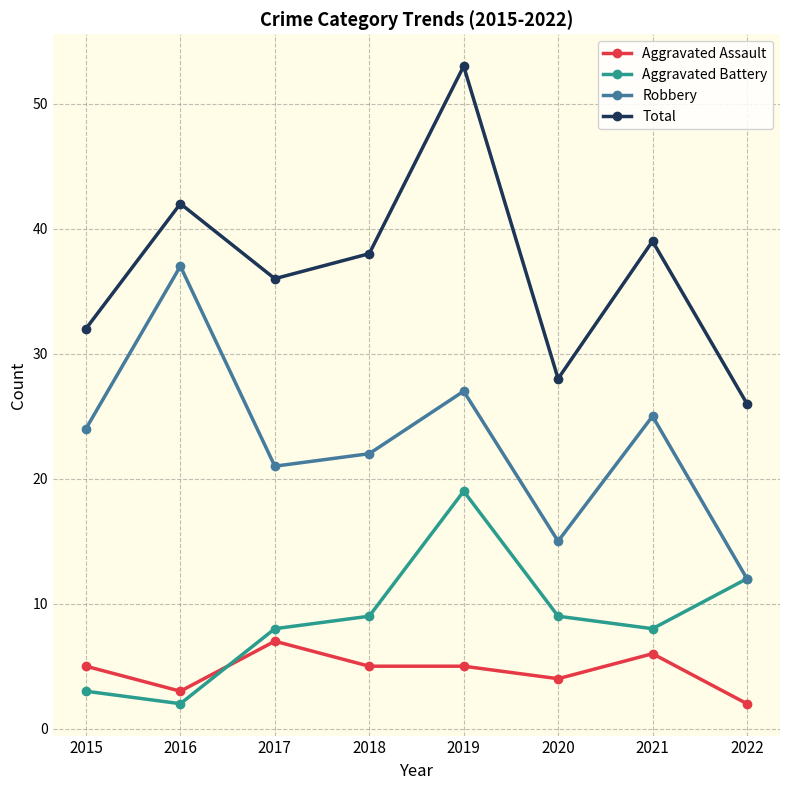

True or false: Aggravated Assault and Robbery intersect in this chart.

False